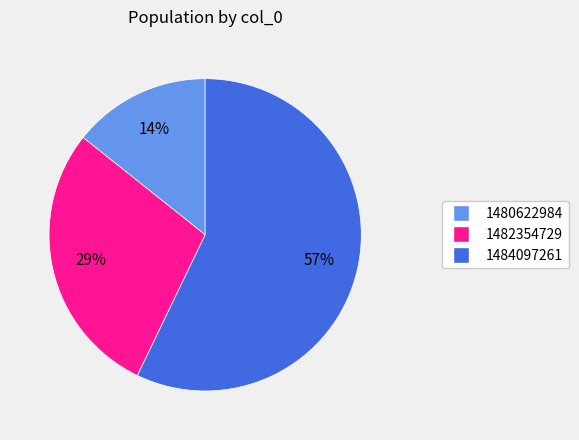

Is there any slice that represents more than half of the pie?

Yes